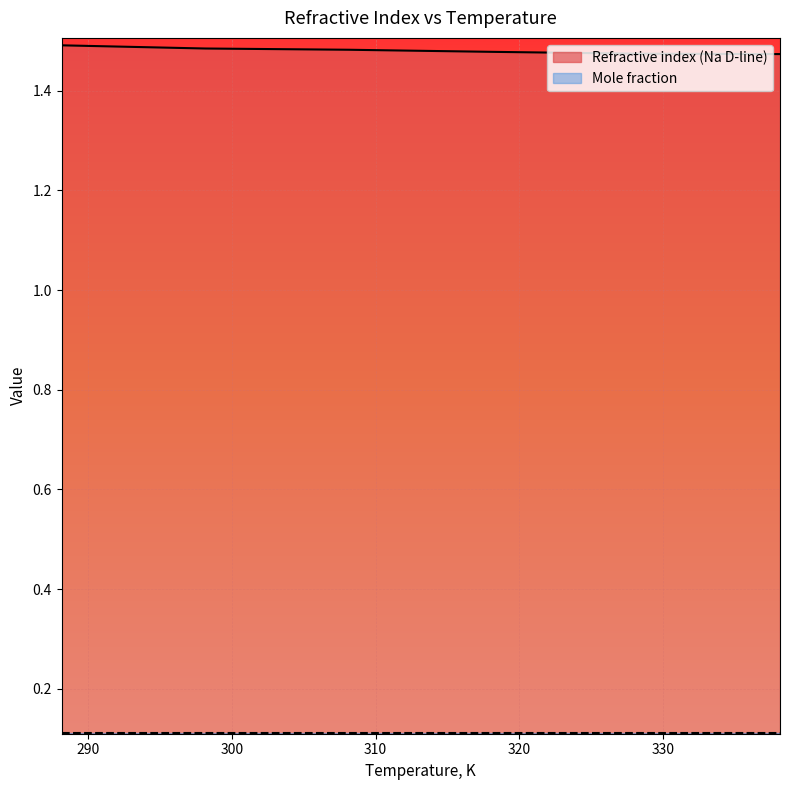

Rank the categories by value from highest to lowest.

288.15, 298.15, 308.15, 318.15, 328.15, 338.15